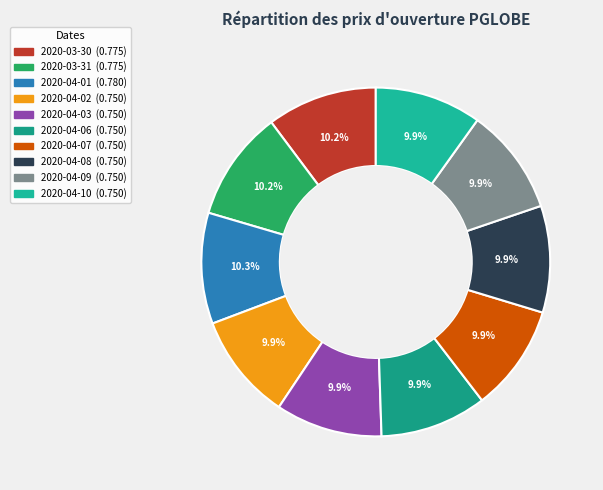

Rank the categories by value from highest to lowest.

2020-04-01, 2020-03-30, 2020-03-31, 2020-04-02, 2020-04-03, 2020-04-06, 2020-04-07, 2020-04-08, 2020-04-09, 2020-04-10